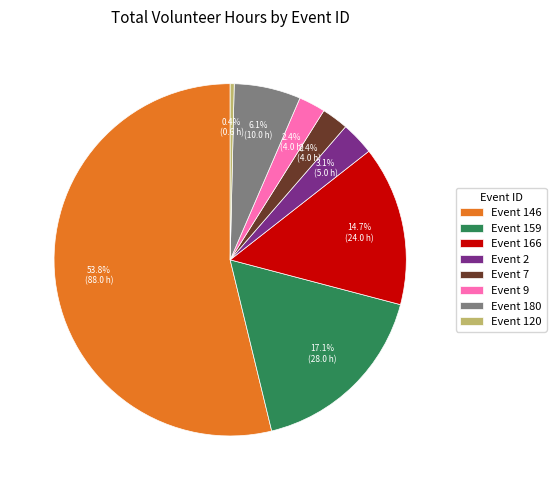

What percentage do Event 180 and Event 2 together represent?

9.2%